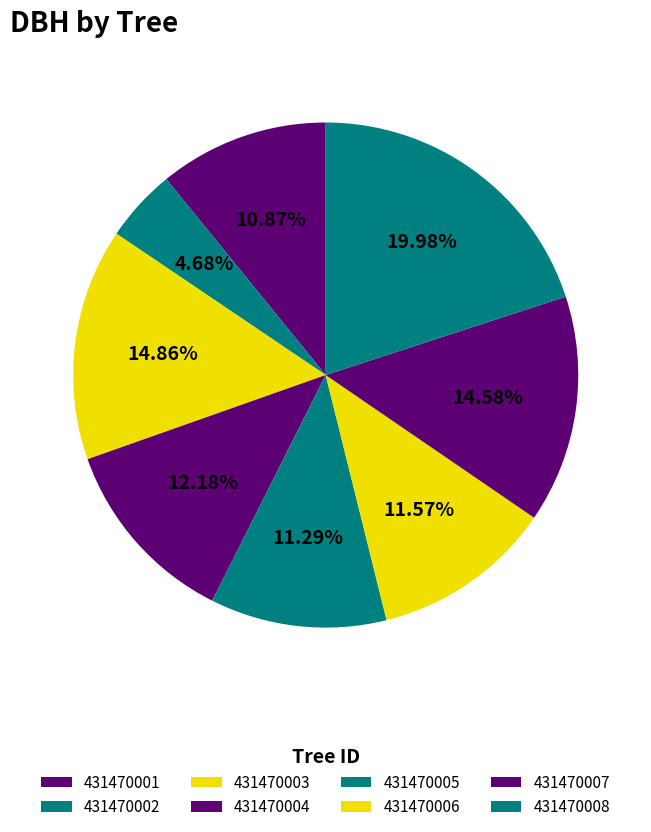

Count the number of slices in the pie.

8